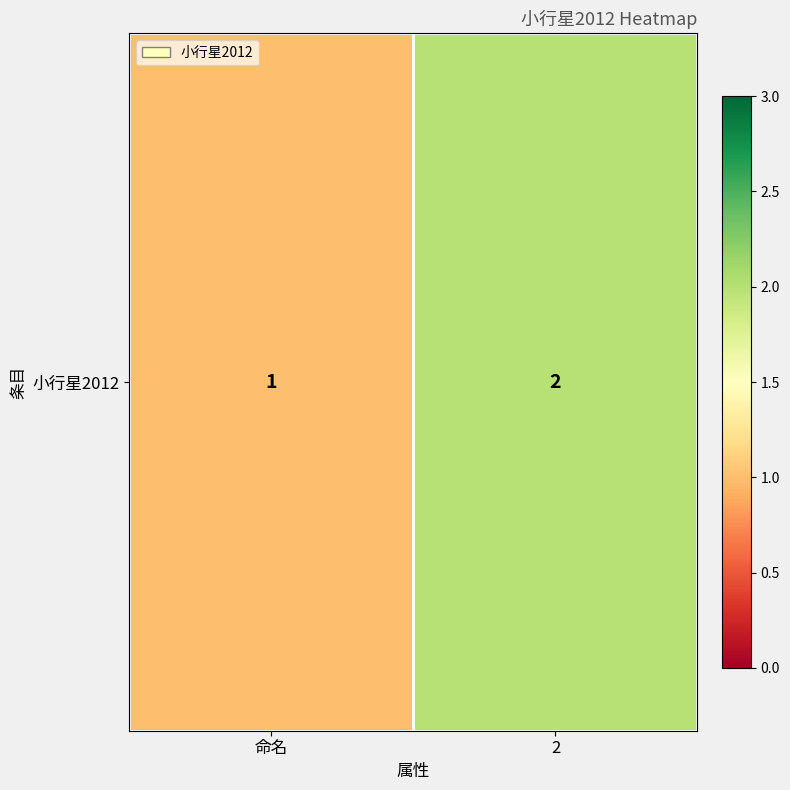

What is the change in value from 命名 to 2?

+1